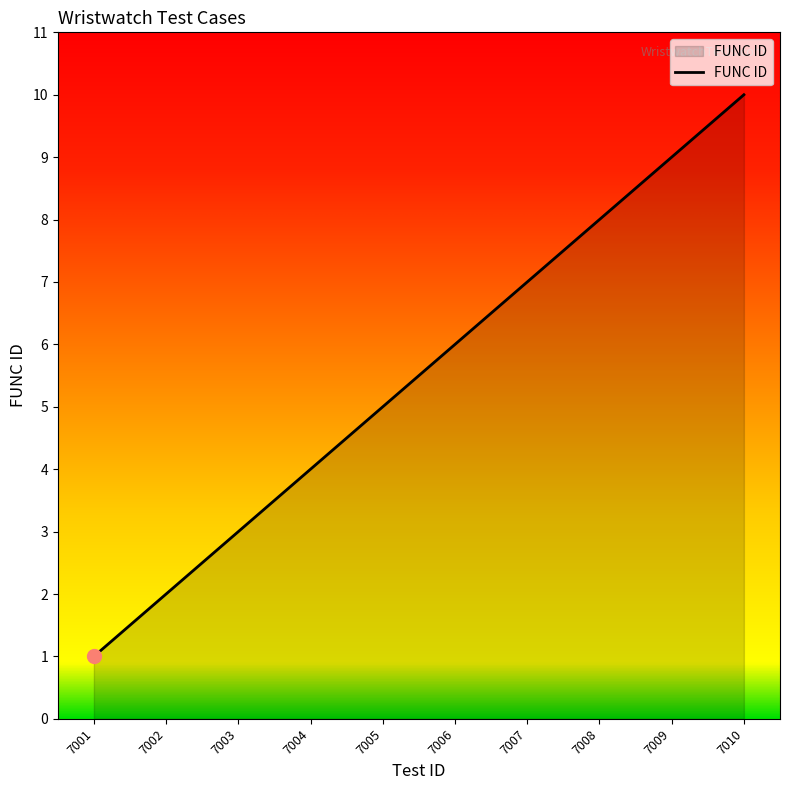

List the labels in order of value, largest first.

7010, 7009, 7008, 7007, 7006, 7005, 7004, 7003, 7002, 7001